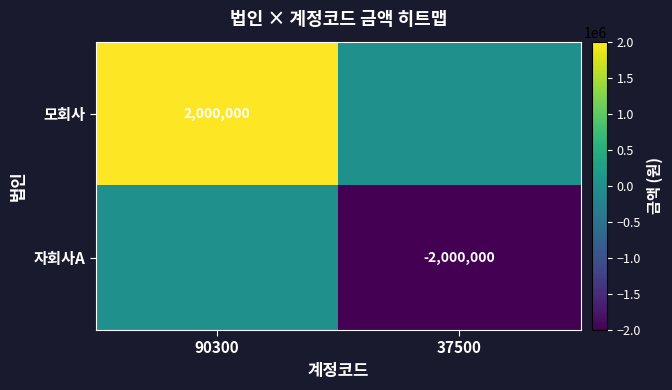

The 모회사 series shows 3186760 at 90300. True or false?

False